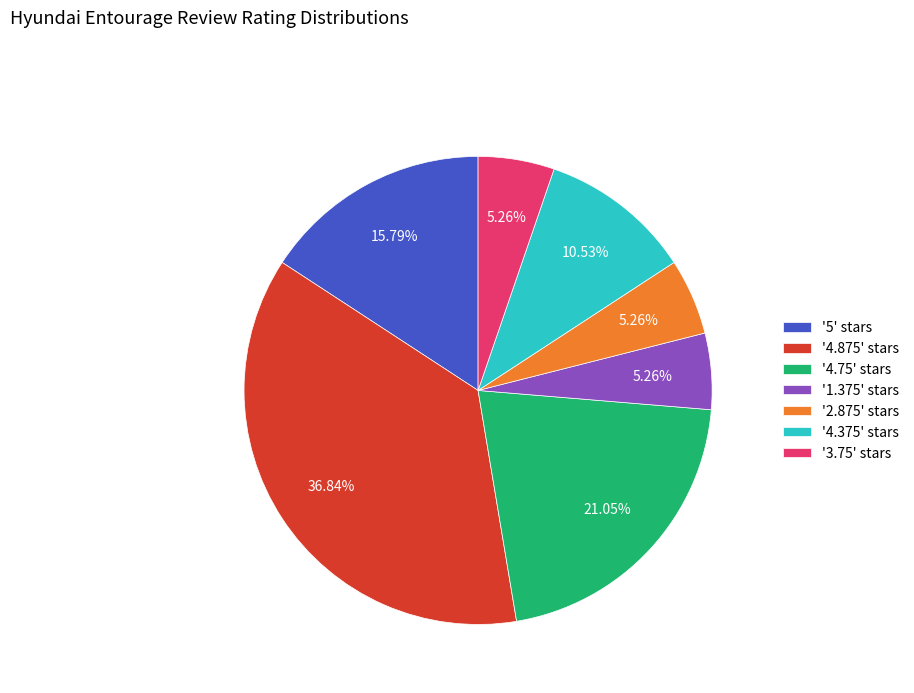

Combined, do '4.875' stars and '4.375' stars account for over 50%?

No